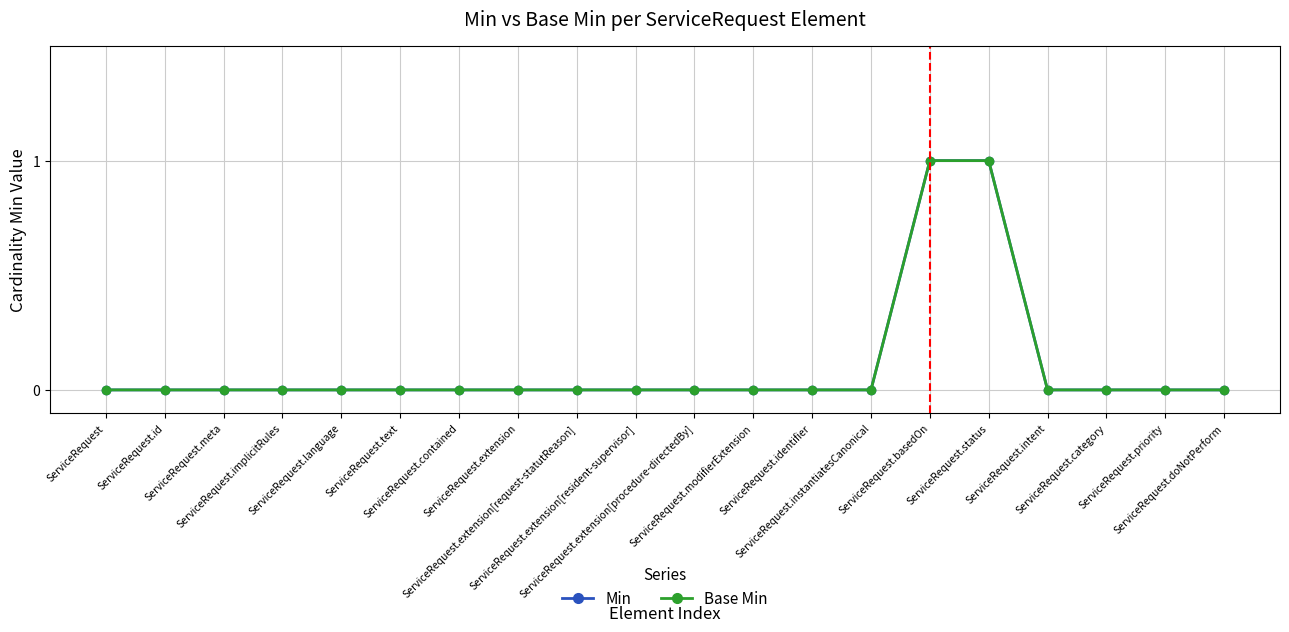

Is this an area chart (filled region under the line)?

No